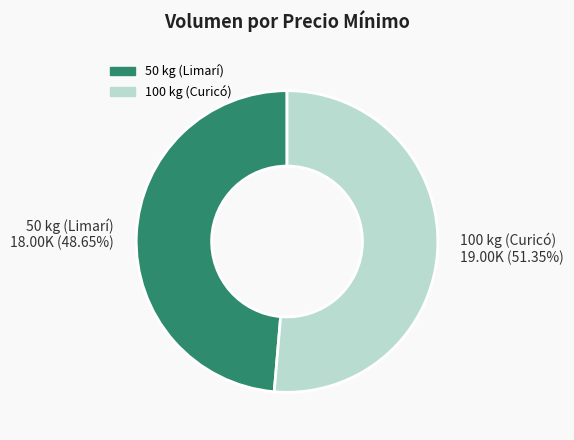

To the nearest percent, what is the difference between the 100 kg (Curicó) and 50 kg (Limarí) slice percentages?

3%